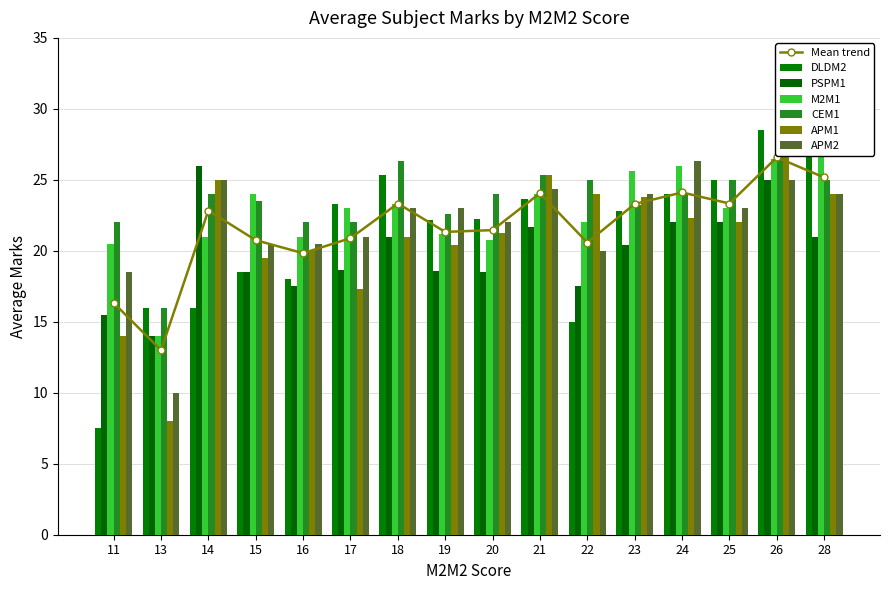

How many bars are there in each group?

6